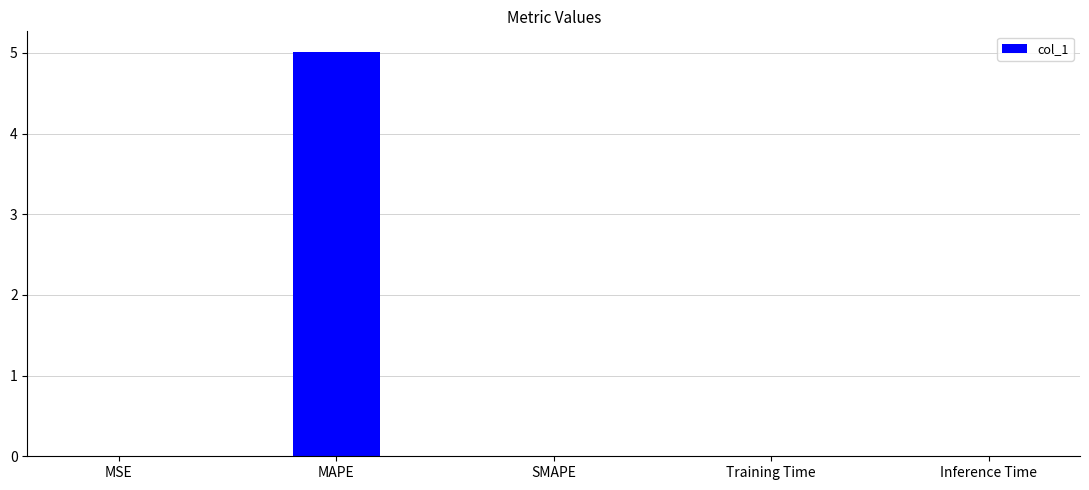

What is the maximum value shown in the chart?

5.0